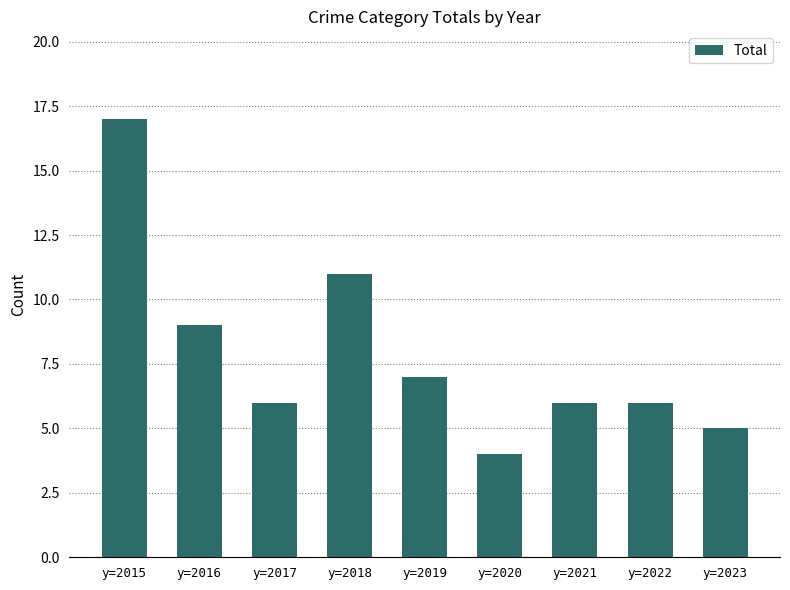

Approximately how many times larger is the value at y=2021 compared to y=2022?

1.0